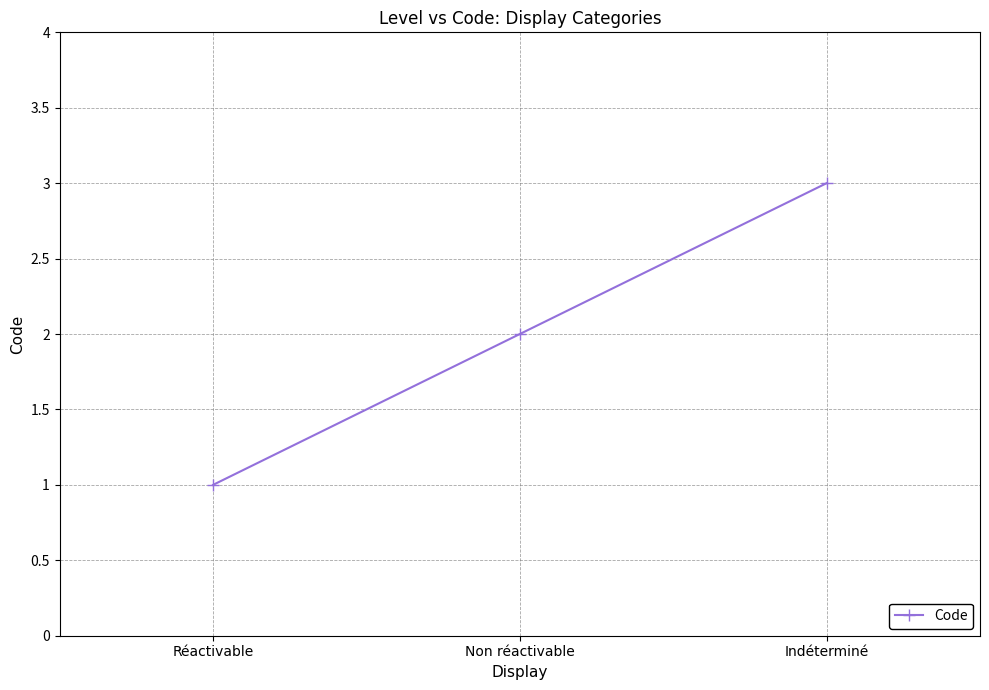

Is this an area chart (filled region under the line)?

No